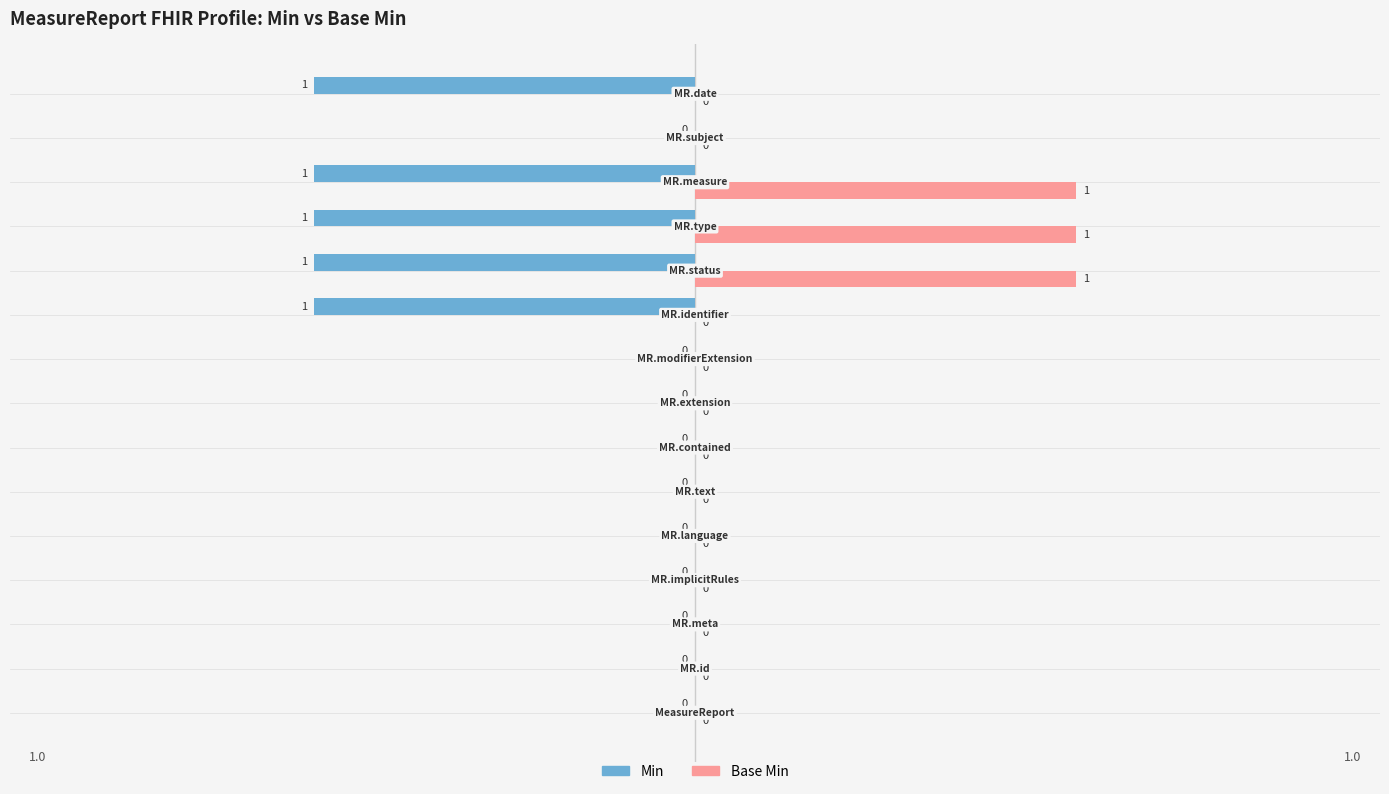

How many Base Min values are between 0 and 1?

15